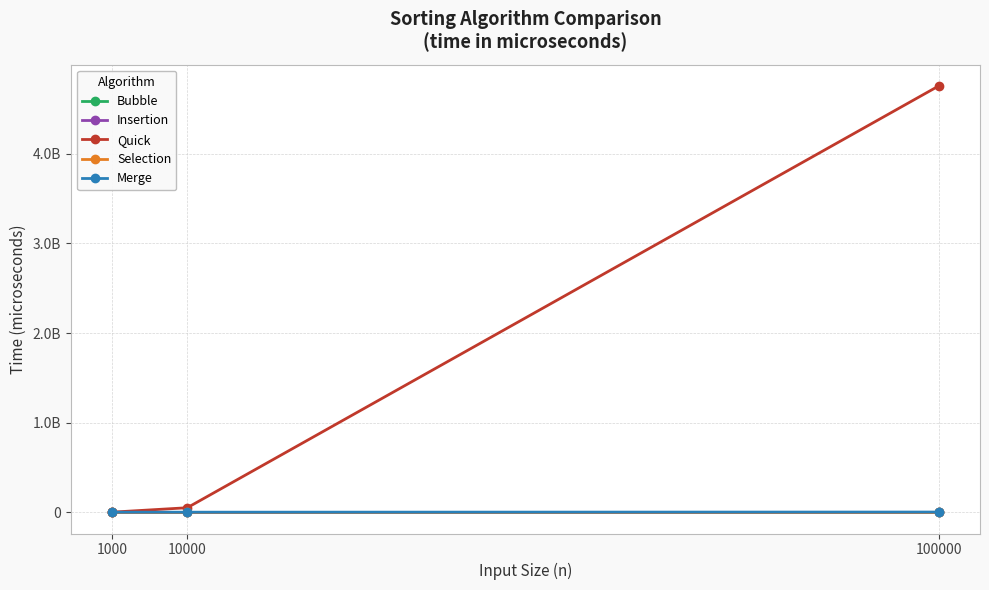

What is the difference between the highest and lowest values at 10000?

49771608